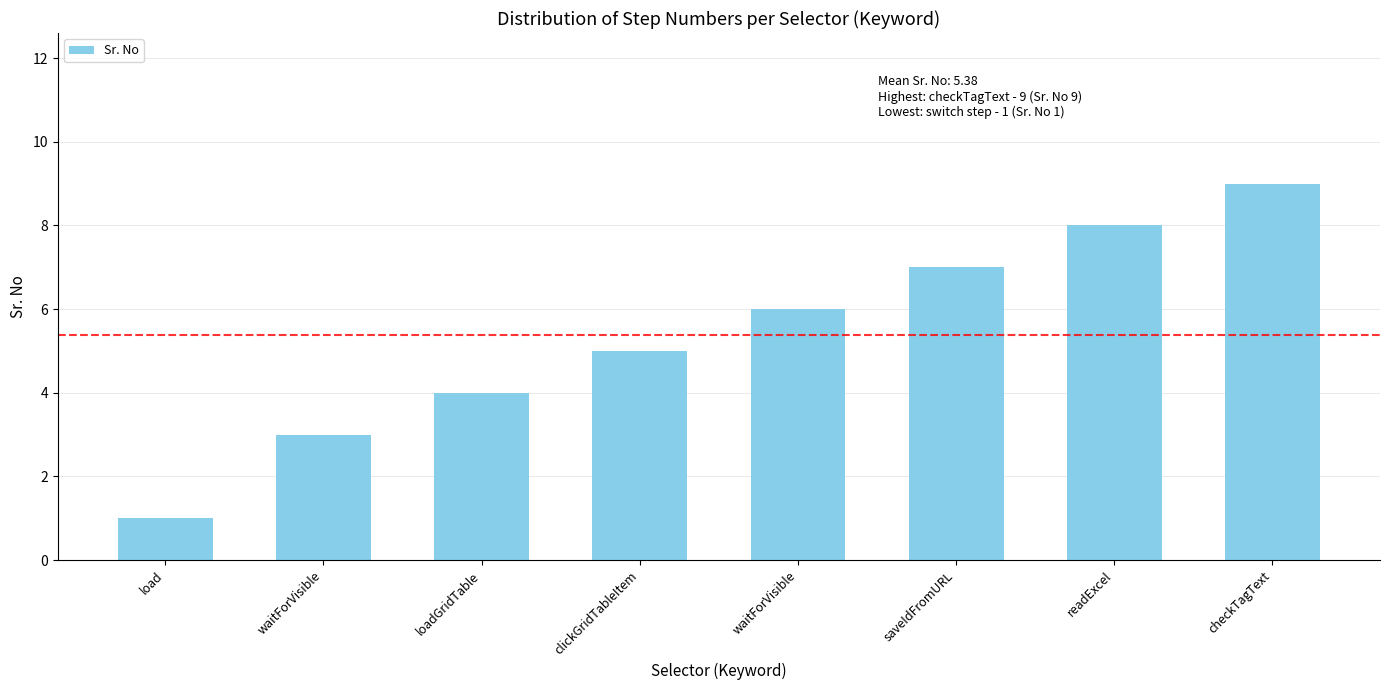

Are the bars grouped side by side (vs. stacked)?

No